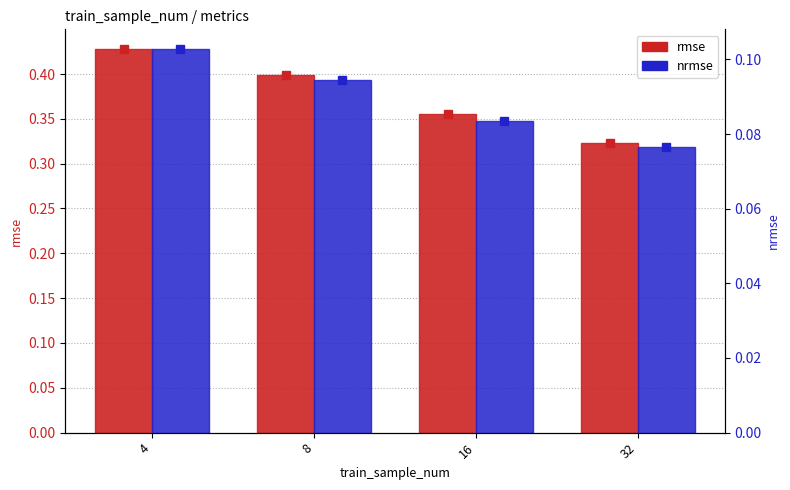

Rank the categories by rmse value from highest to lowest.

4, 8, 16, 32